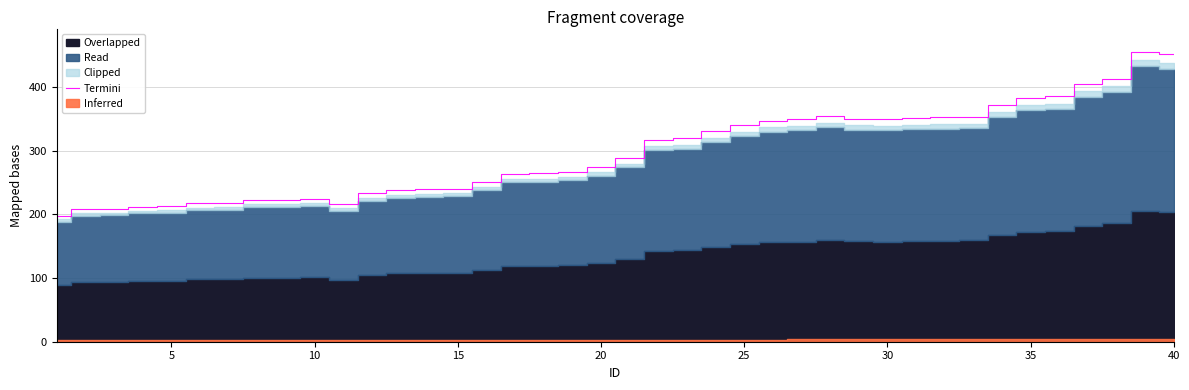

Is it true that Termini equals 698 at 40?

False